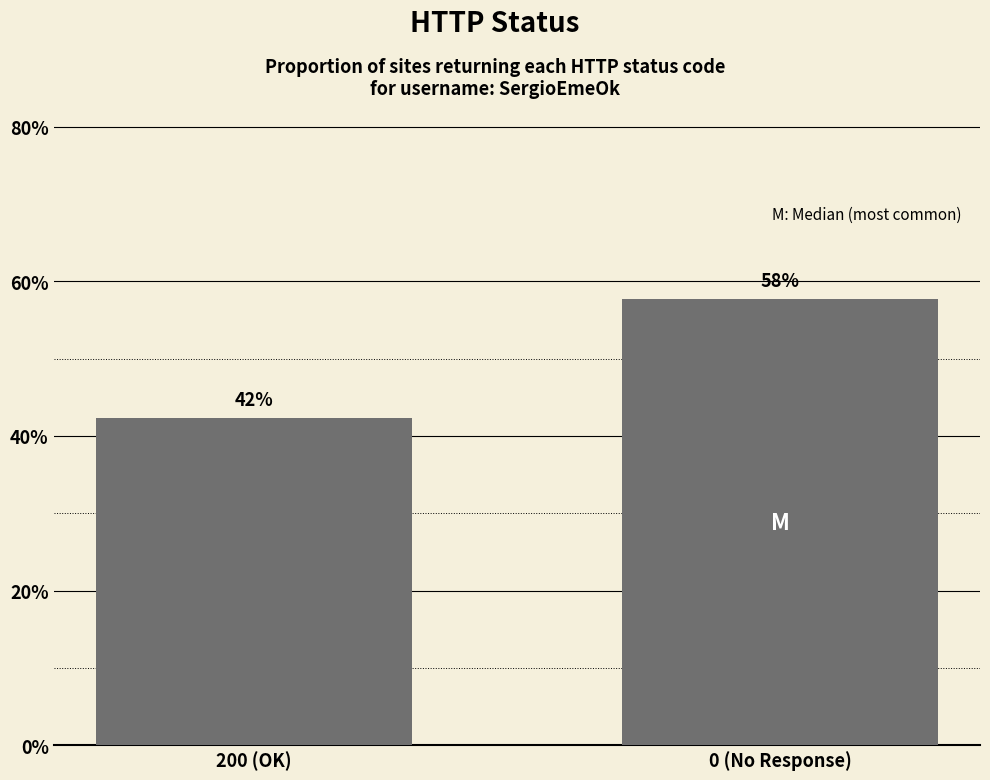

Does the chart contain any negative values?

No